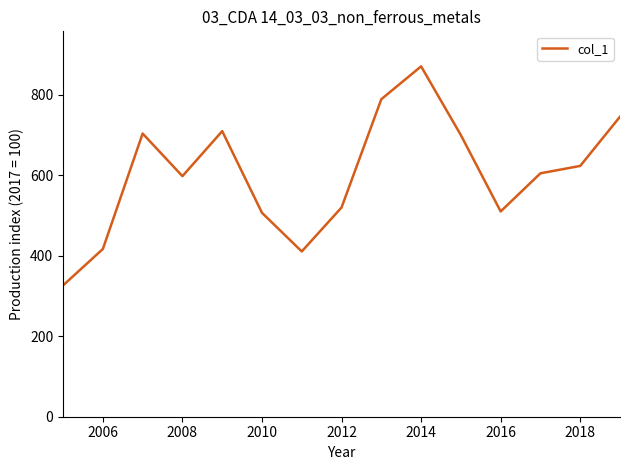

What is the difference between the maximum and minimum values?

544.5